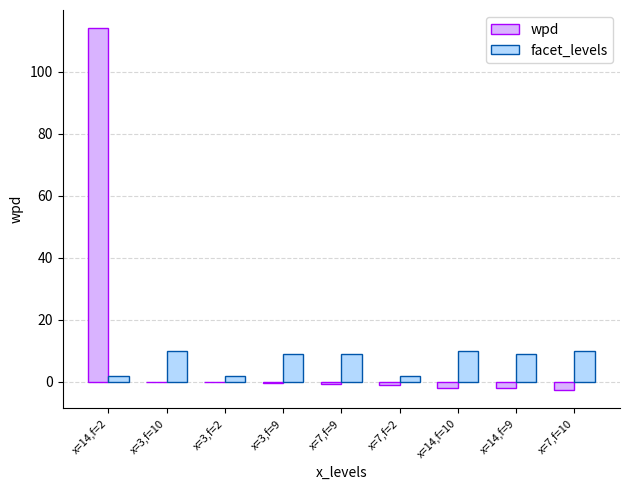

Is the value of facet_levels at x=3,f=2 greater than the value of wpd at x=3,f=9?

Yes